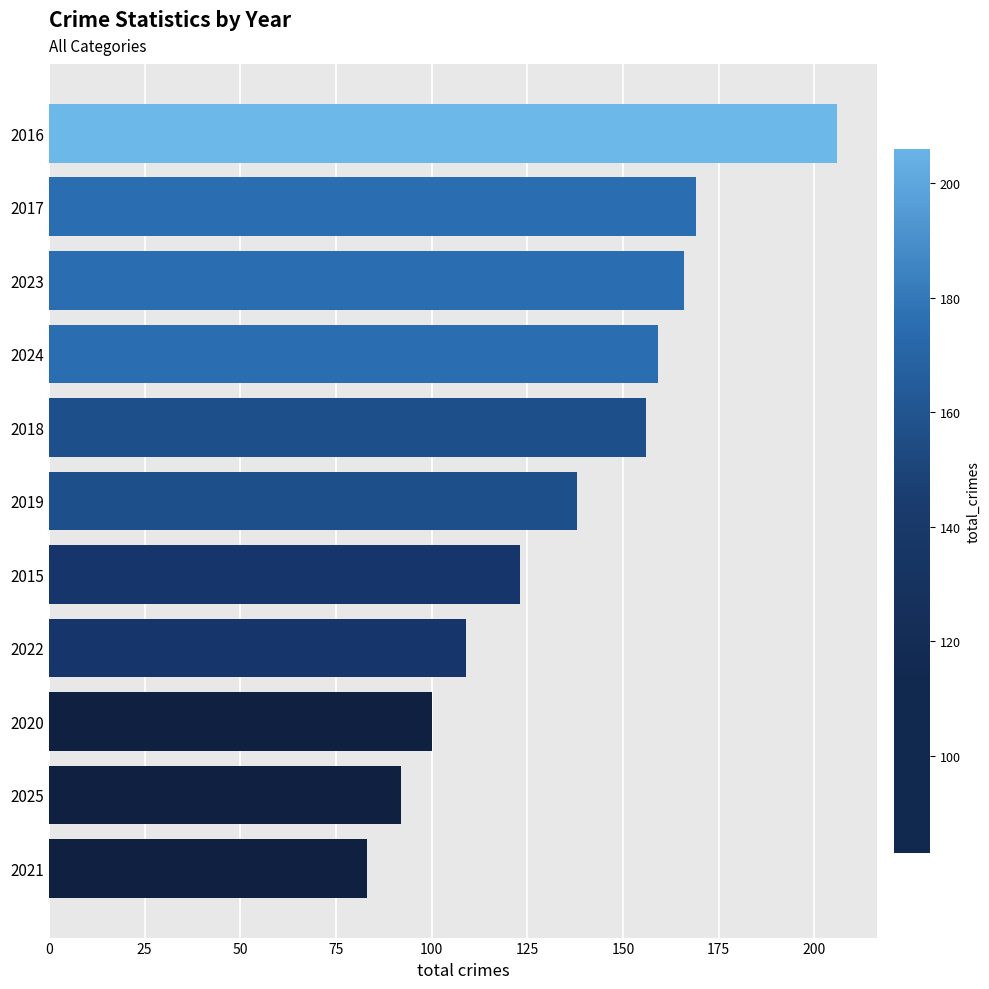

The chart shows a value of 131 at 2020. True or false?

False